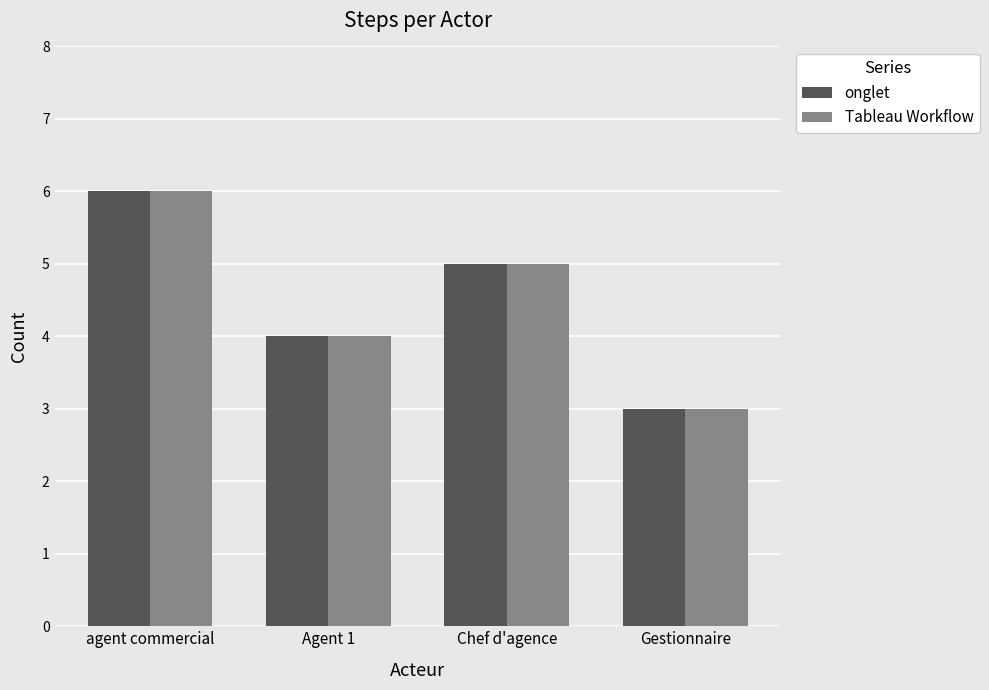

How many series are shown in this chart?

2